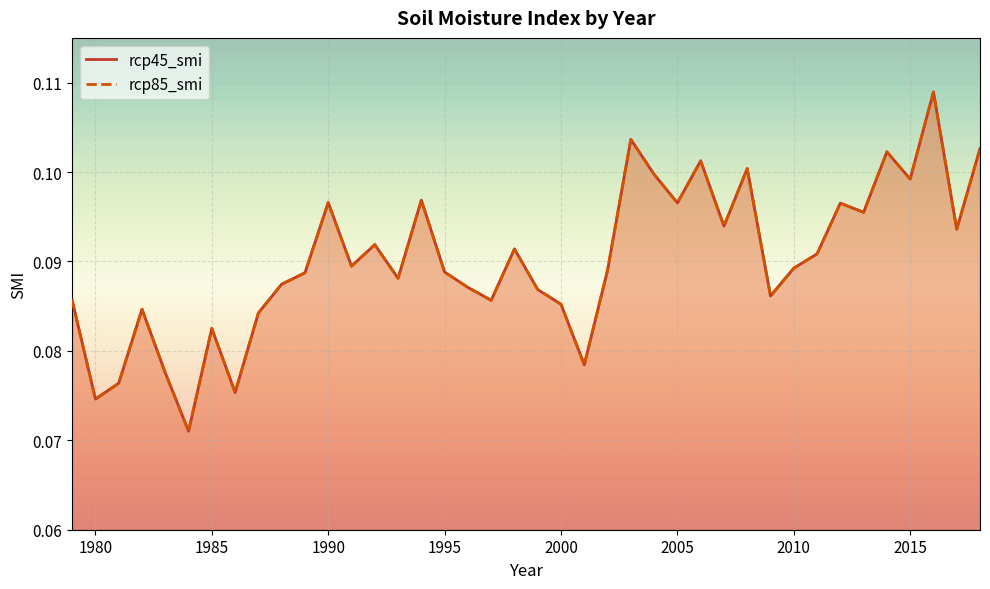

Read the rcp85_smi value at 2007.

0.1